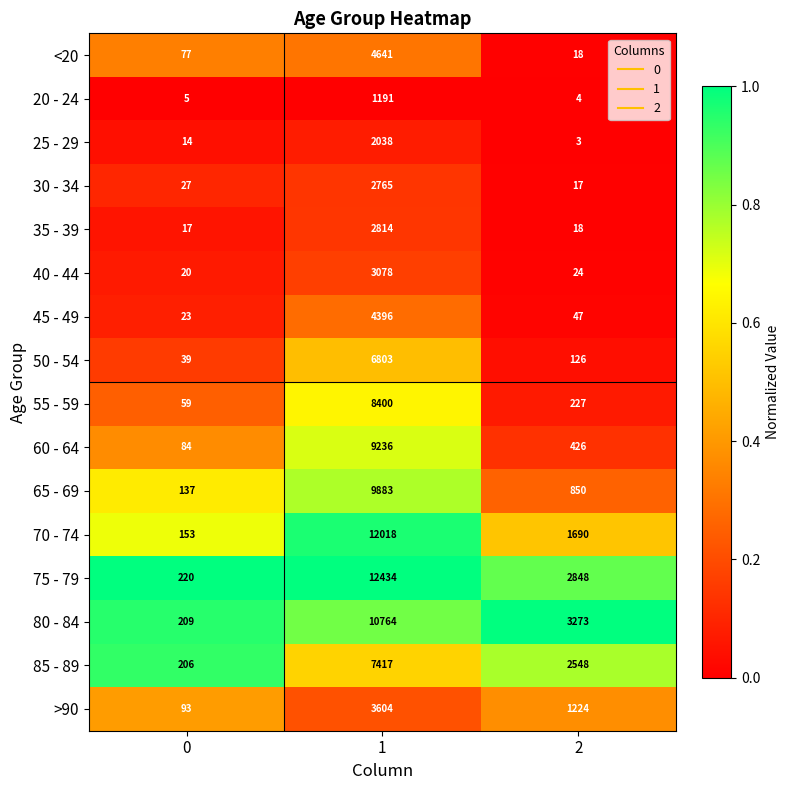

What is the total value across all series at 1?

101482